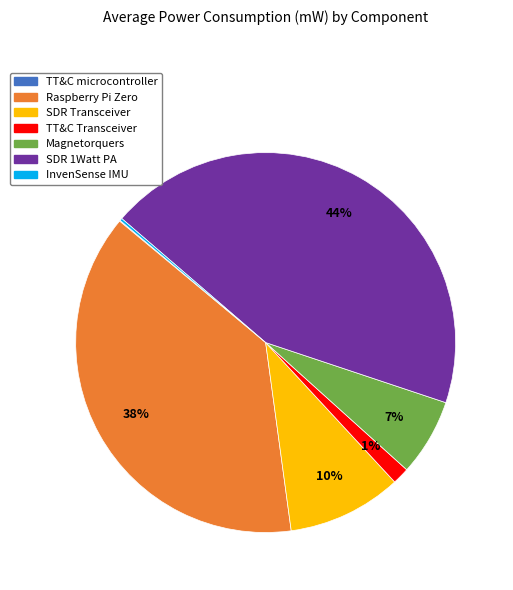

Which slice is the largest?

SDR 1Watt PA